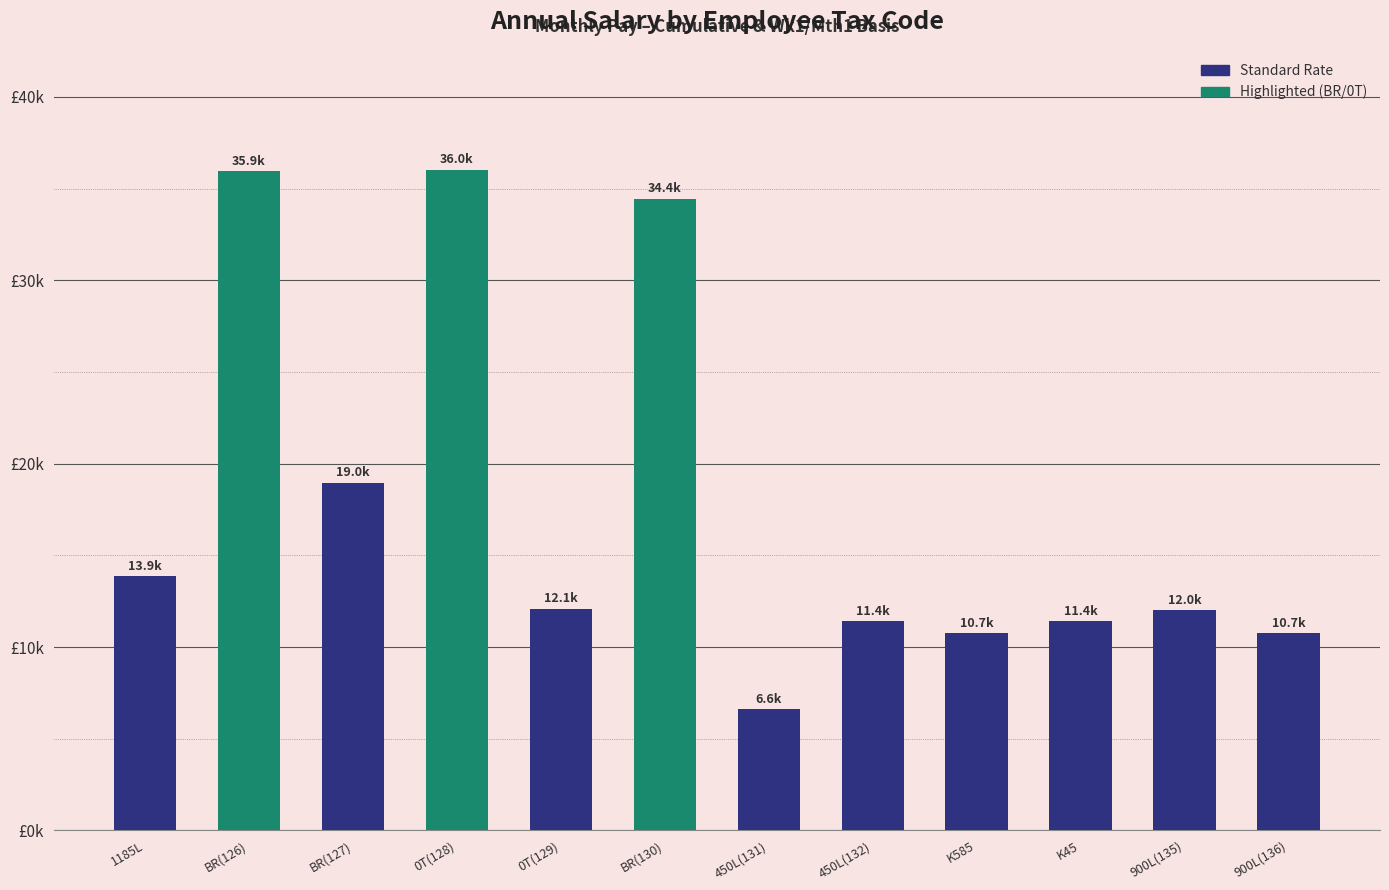

What is the difference between the second highest and second lowest values?

25209.0